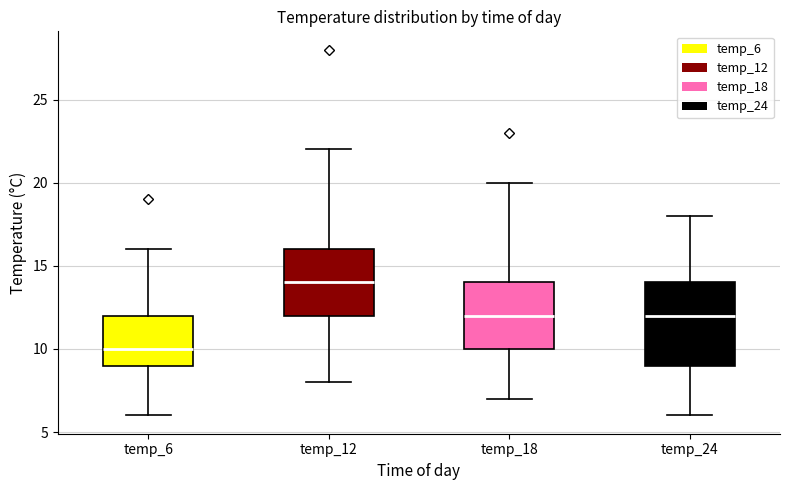

Comparing the boxes themselves (not the whiskers), which one is the tallest?

temp_24